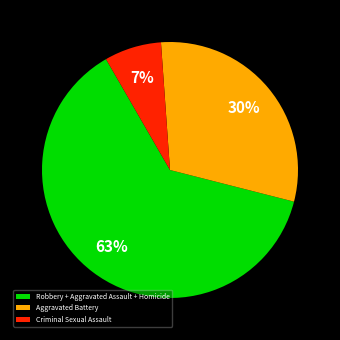

Is the sum of Robbery + Aggravated Assault + Homicide and Criminal Sexual Assault greater than half?

Yes